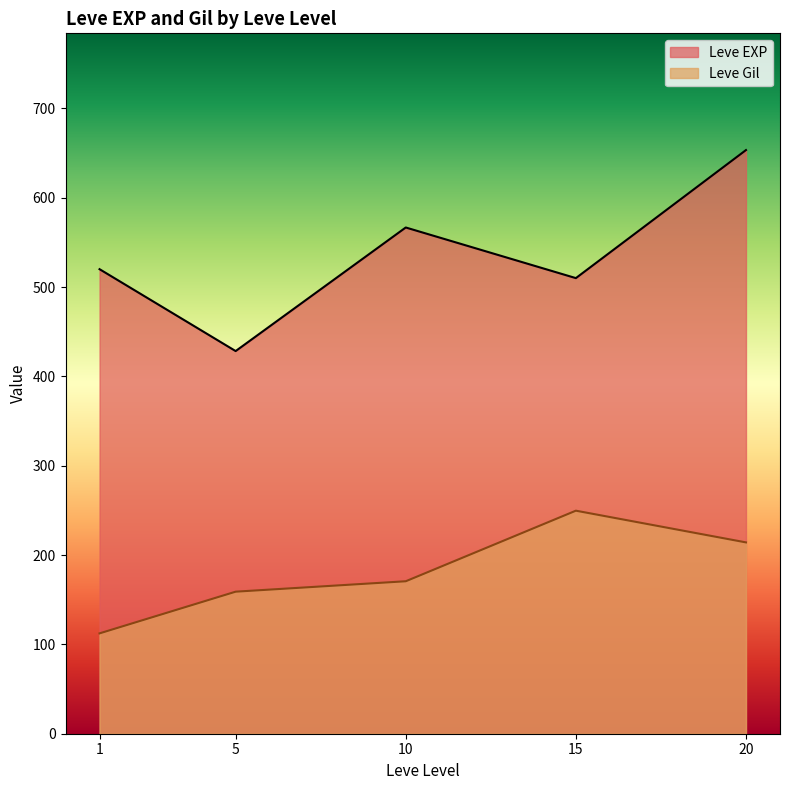

The value of Leve Gil at 5 is 39. True or false?

False